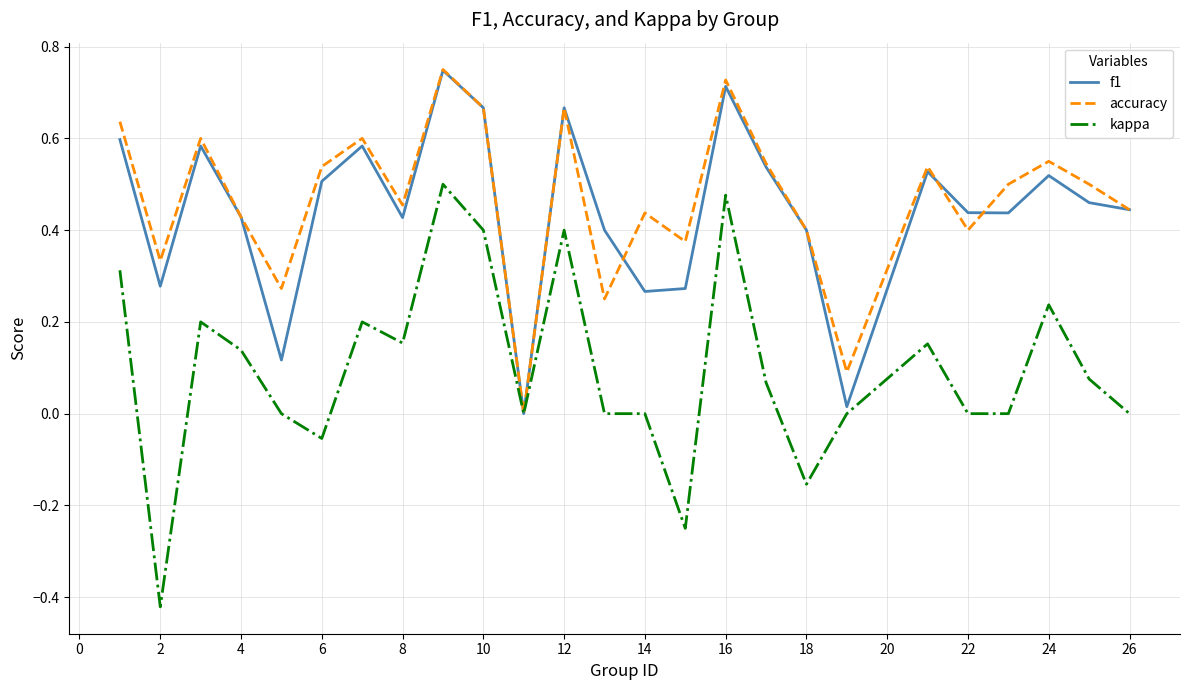

In f1, how many points are higher than both neighbors (excluding endpoints)?

7